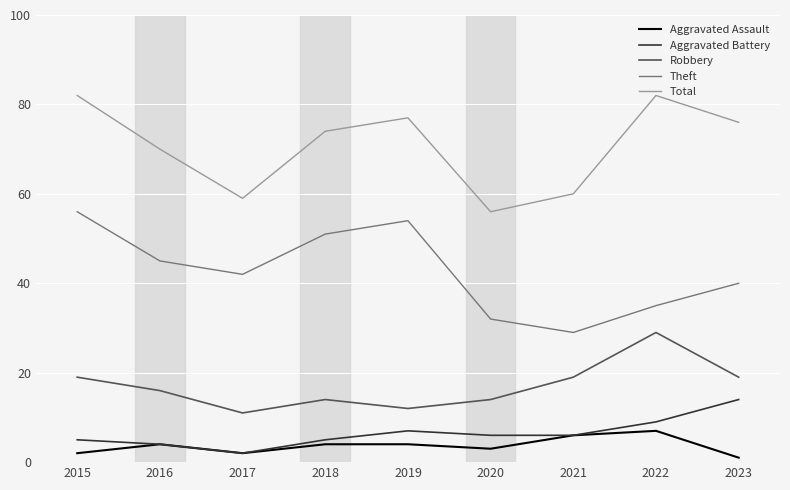

Reading right to left, what are all the values shown in this chart?

Aggravated Assault: 1	7	6	3	4	4	2	4	2
Aggravated Battery: 14	9	6	6	7	5	2	4	5
Robbery: 19	29	19	14	12	14	11	16	19
Theft: 40	35	29	32	54	51	42	45	56
Total: 76	82	60	56	77	74	59	70	82